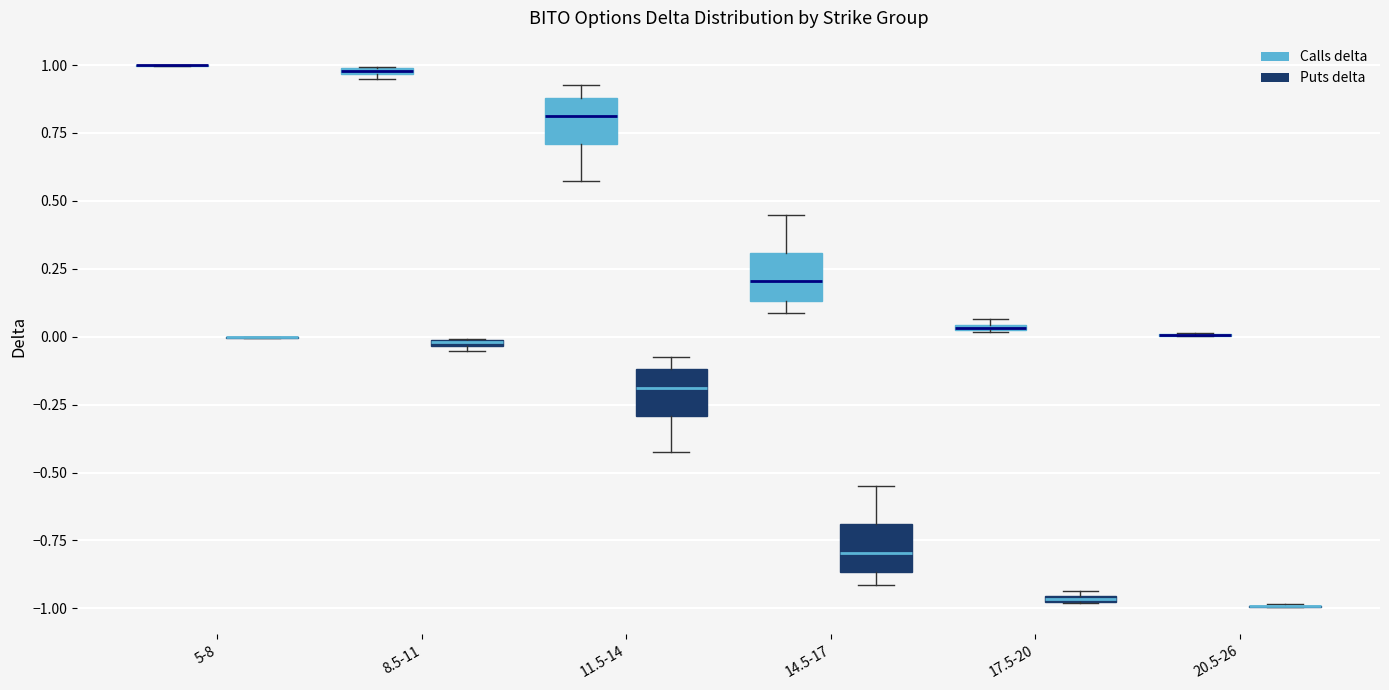

Where is the upper edge of the box for 17.5-20 (Puts delta) on the y-axis? The values are not printed on the chart, so give them approximately, as read against the axis.

-0.95